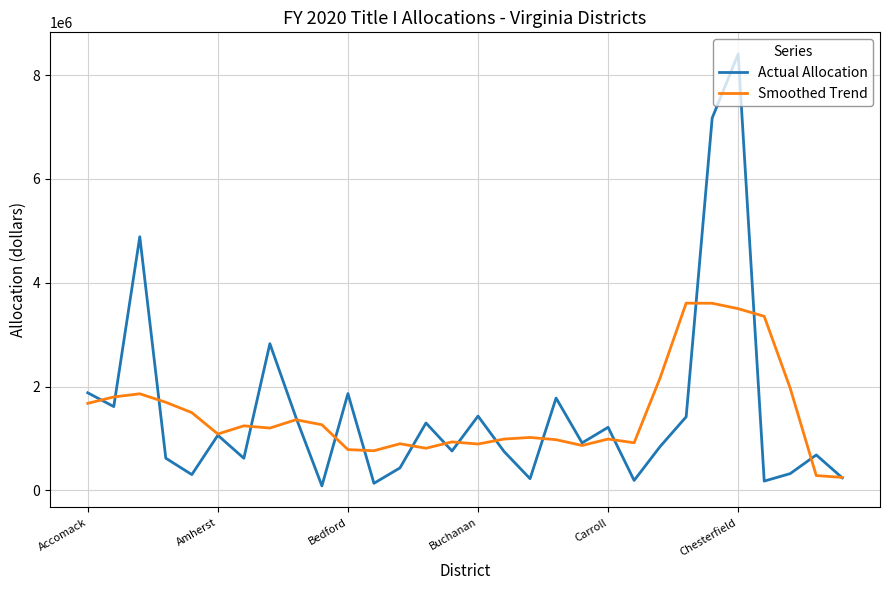

Which series has the largest range (max minus min)?

Actual Allocation